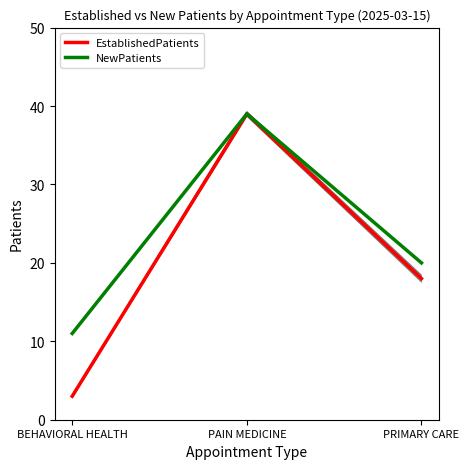

What is the spread (max minus min) of values at BEHAVIORAL HEALTH?

8